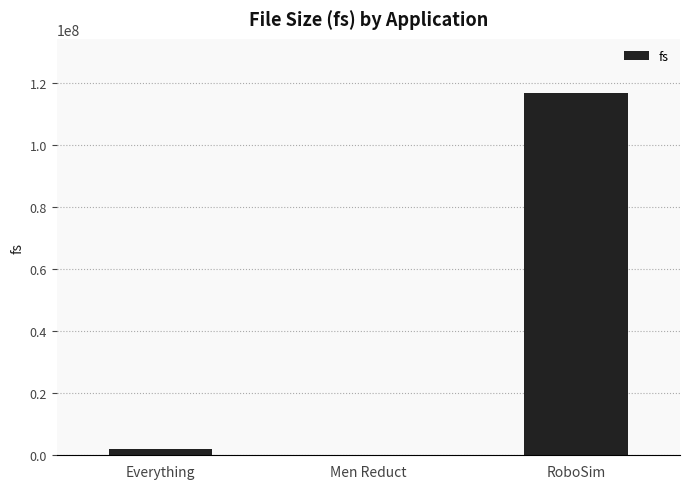

Count the number of categories in the chart.

3